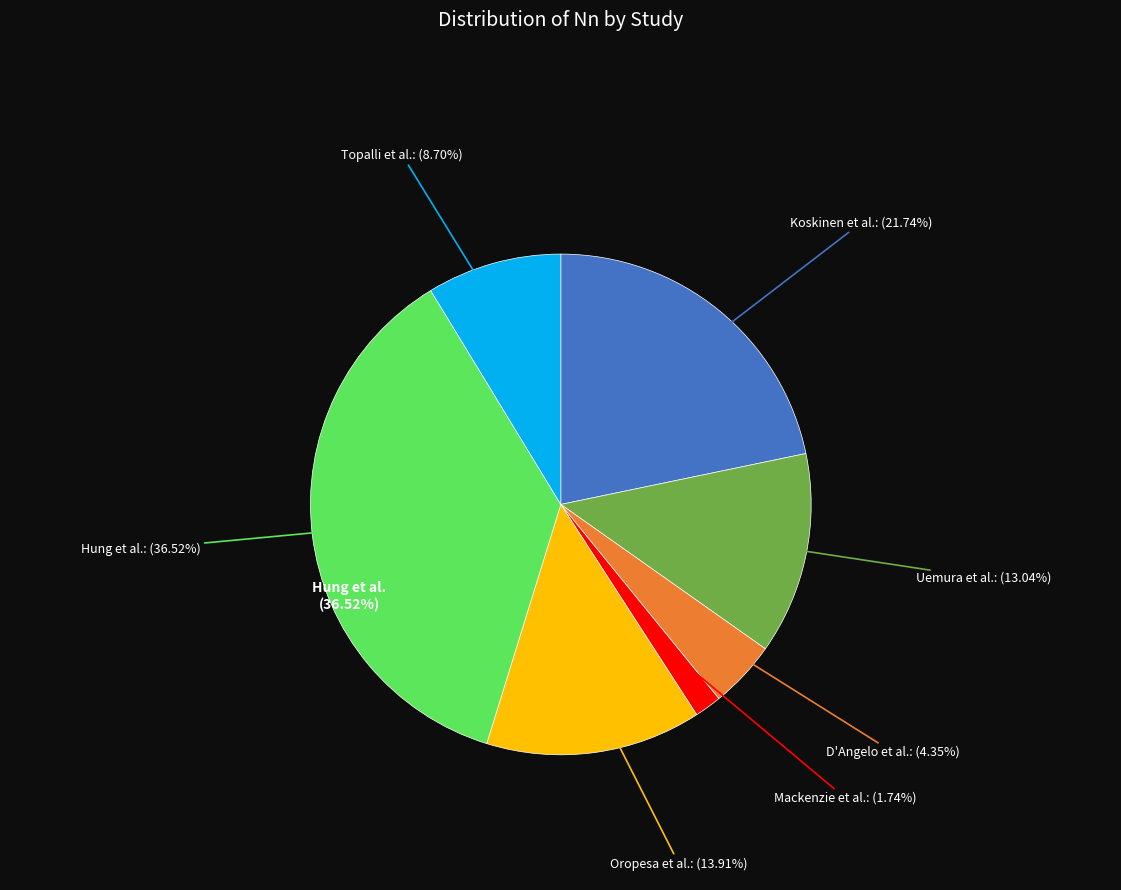

To the nearest percent, what portion does Hung et al. (Nn=42) represent?

37%